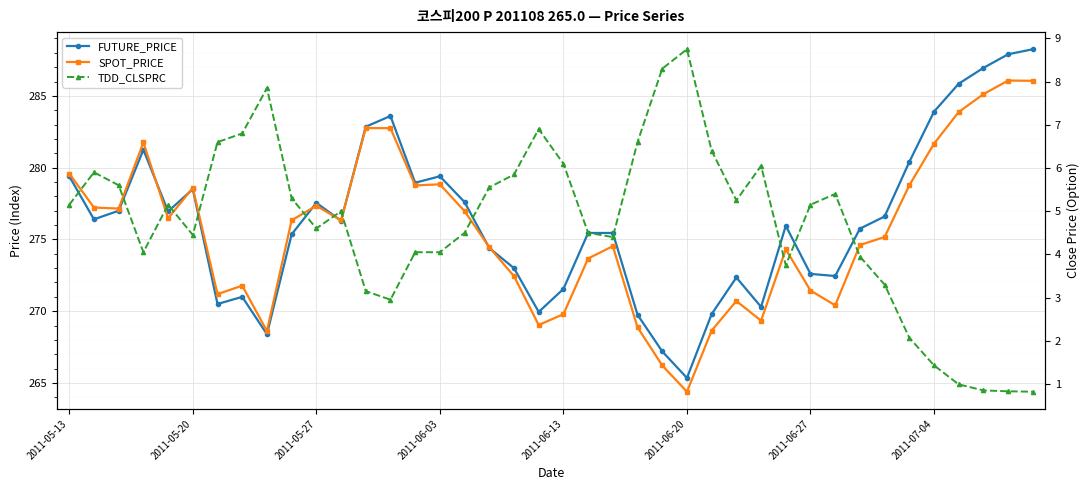

Is it true that FUTURE_PRICE equals 285.9 at 36?

True